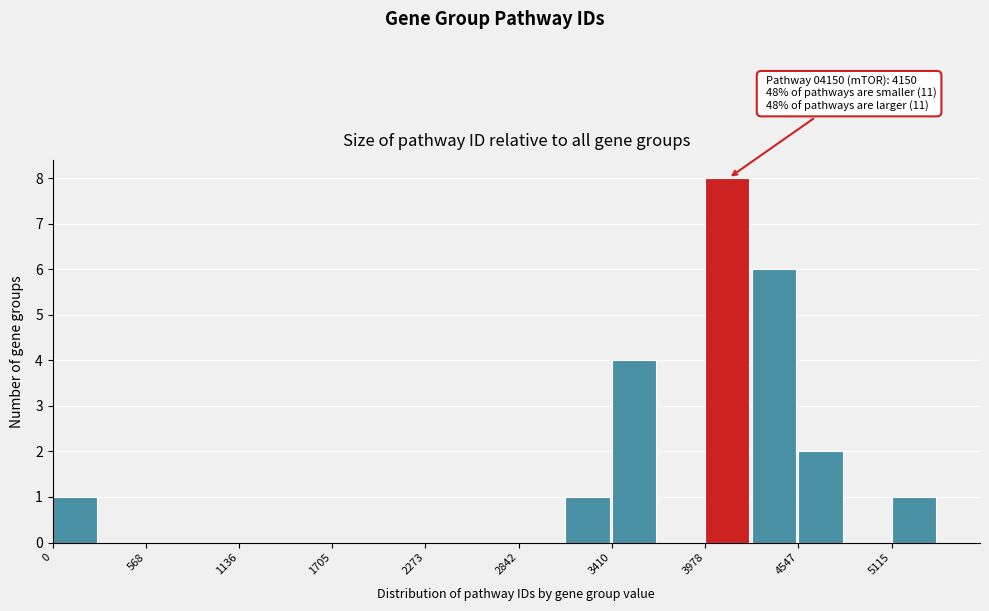

Around what value on the x-axis is the tallest bar? Give the approximate position of its centre, as read against the axis.

4100